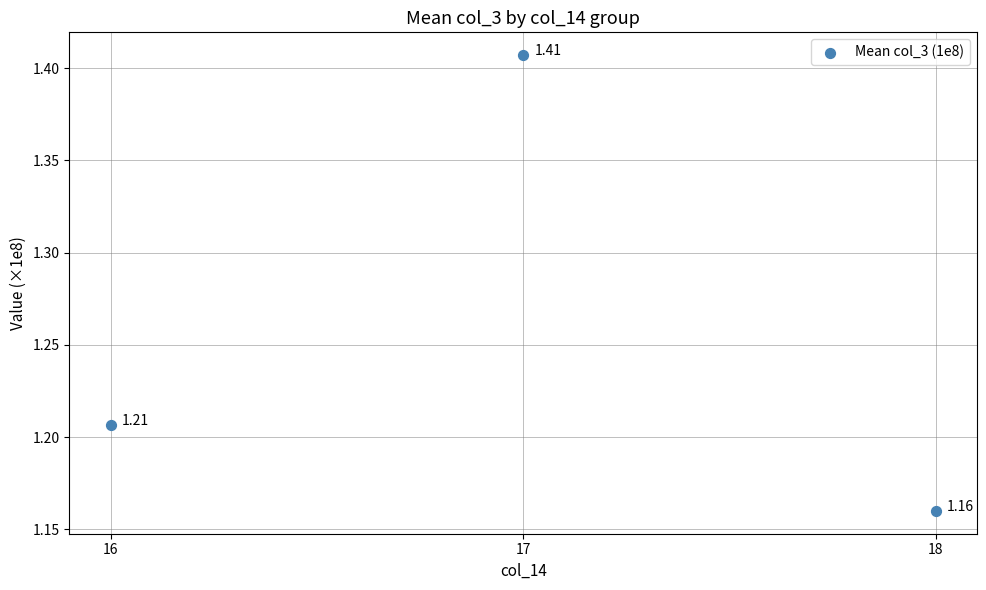

What is the average Y value?

1.3